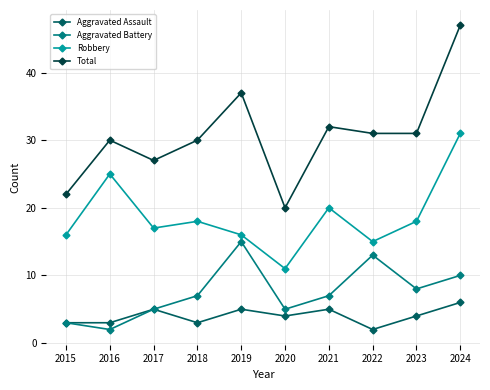

At which label does Aggravated Battery reach its minimum?

2016